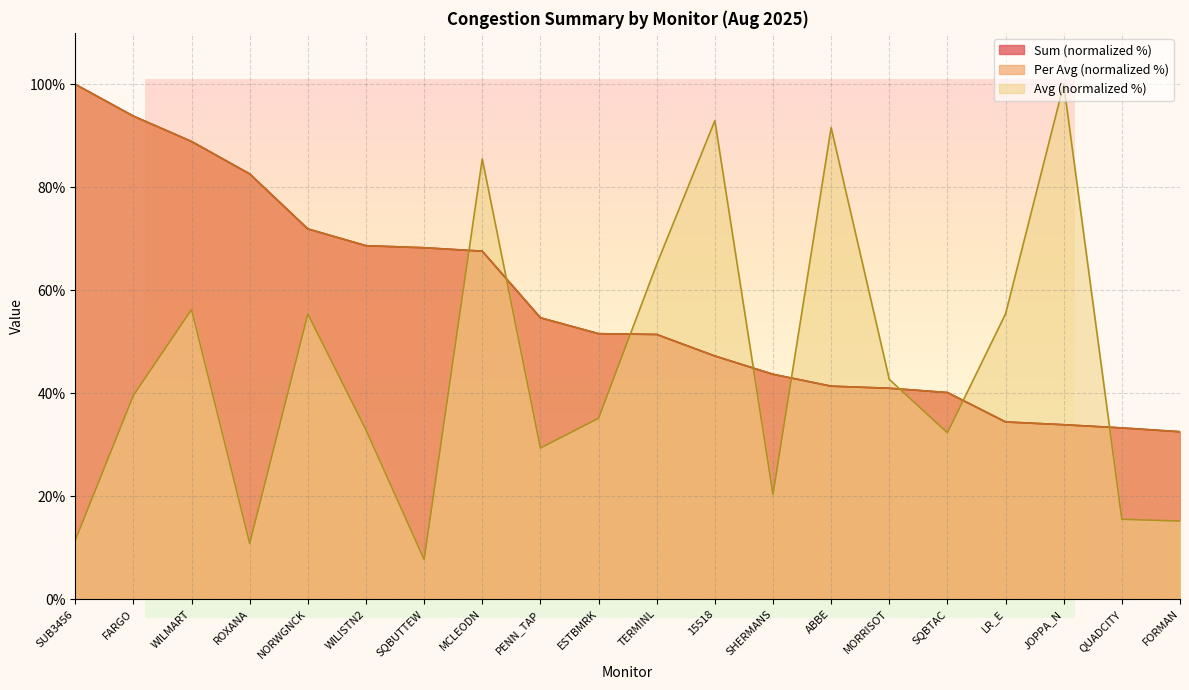

What is the label of the 3rd point from the left?

WILMART